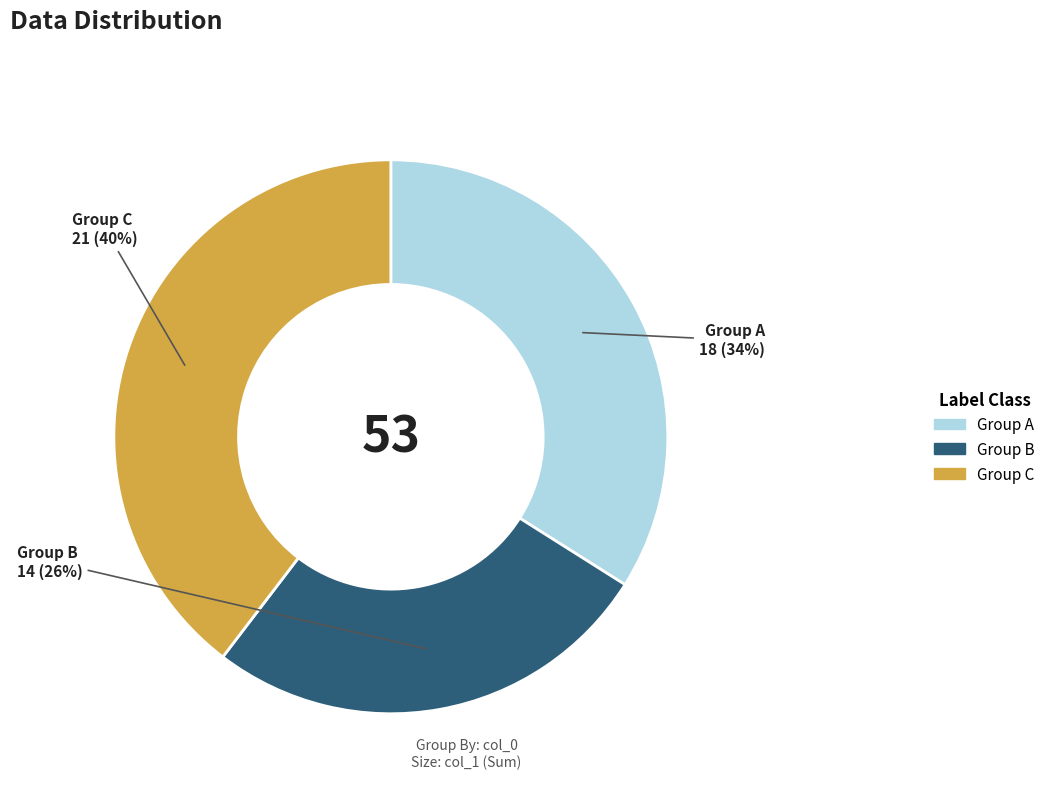

Is there a majority slice in this chart?

No